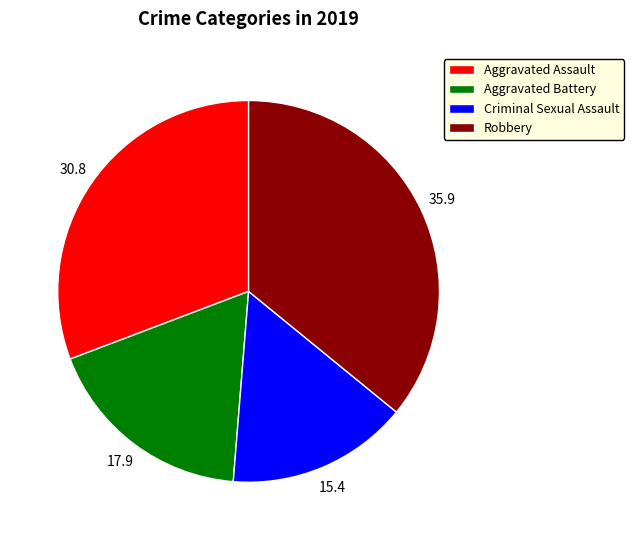

Is Aggravated Battery the majority of the pie?

No